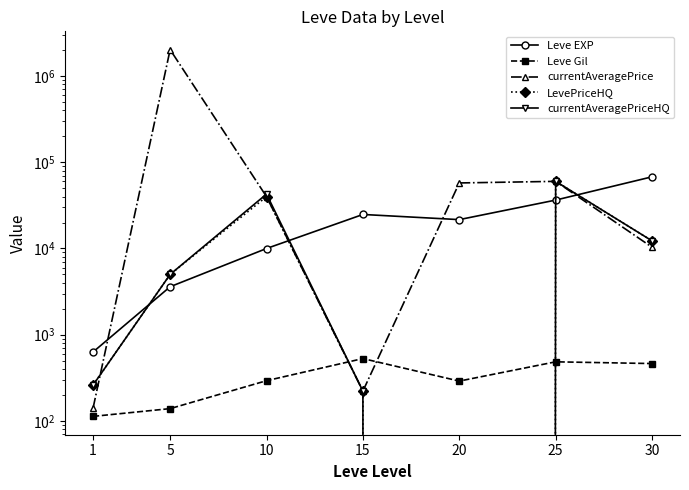

Between 1 and 15, which series saw the biggest shift?

Leve EXP